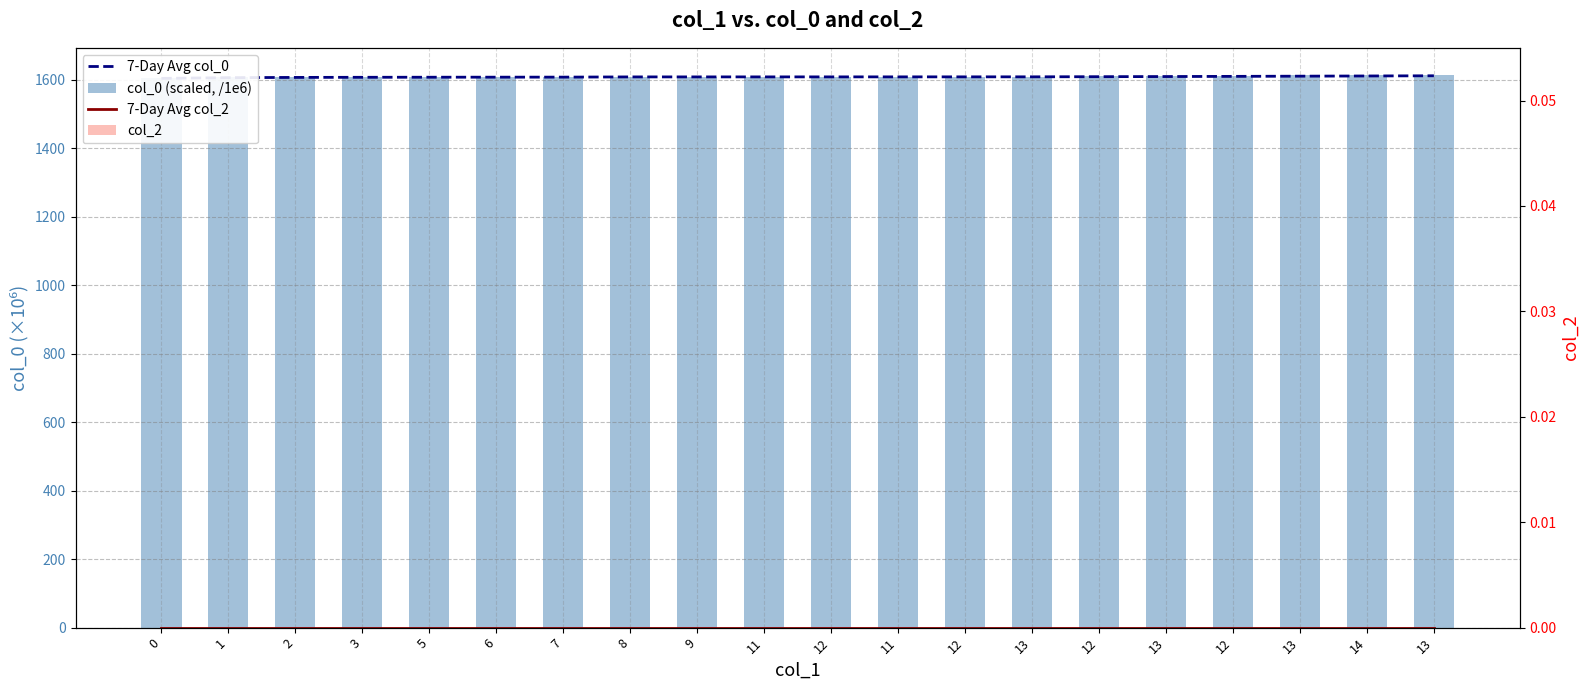

Which has a higher value, 14 or 8?

14